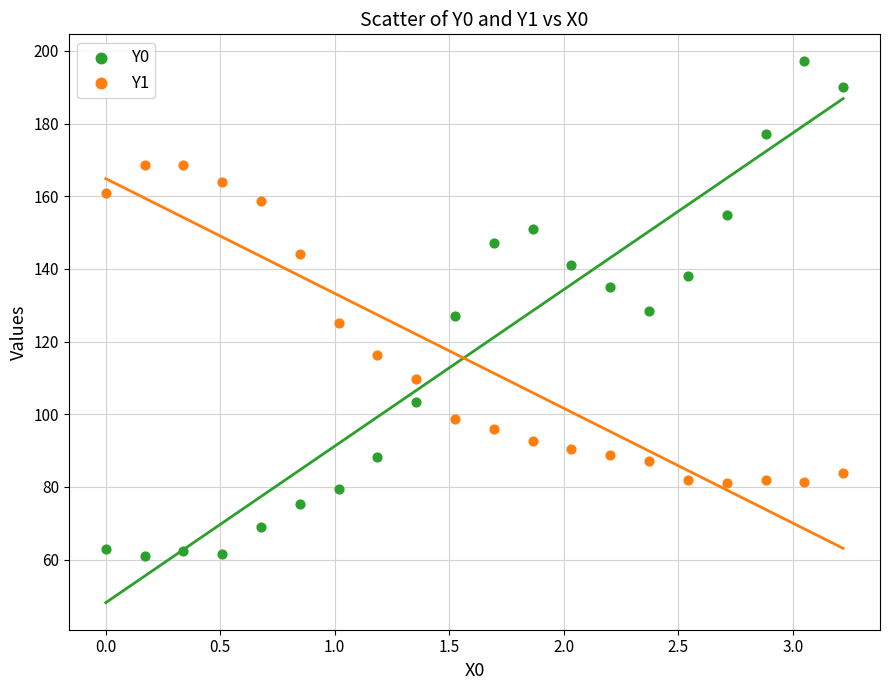

Which series has the widest spread of Y values?

Y0